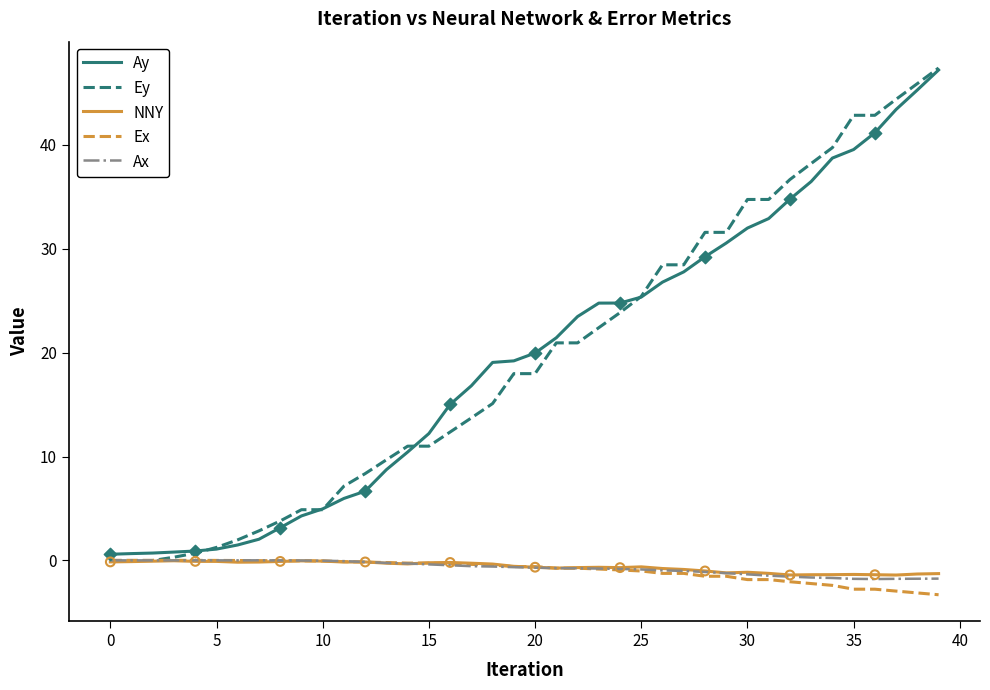

Which series has the widest spread of values?

Ey